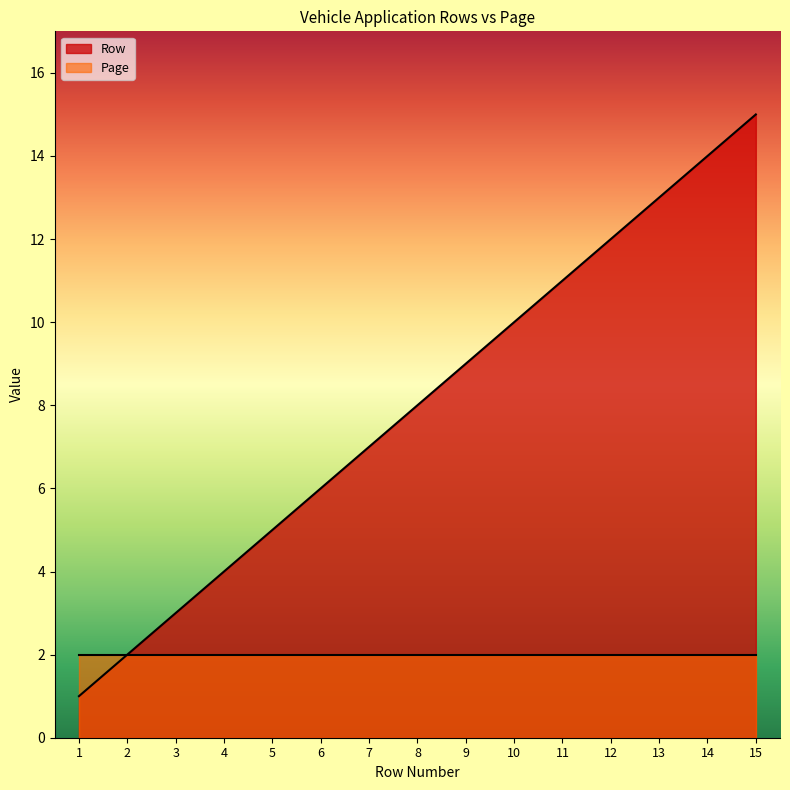

True or false: Page has a value of 2 at 5.

True